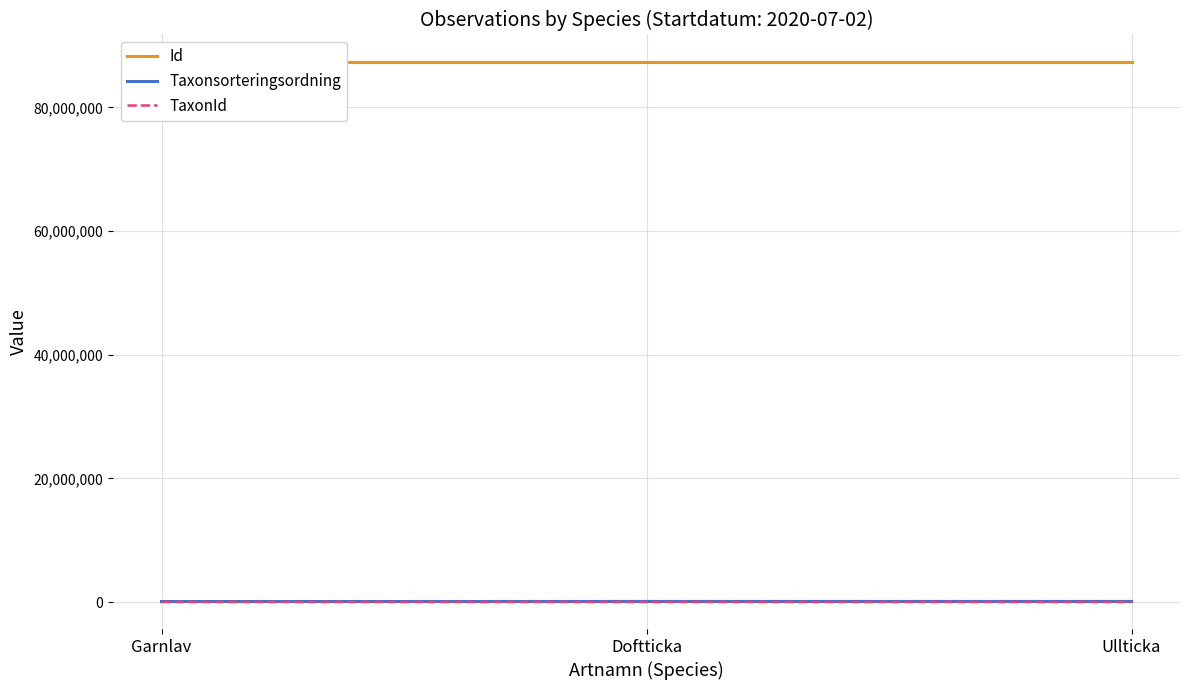

What is the greatest value displayed?

87430604